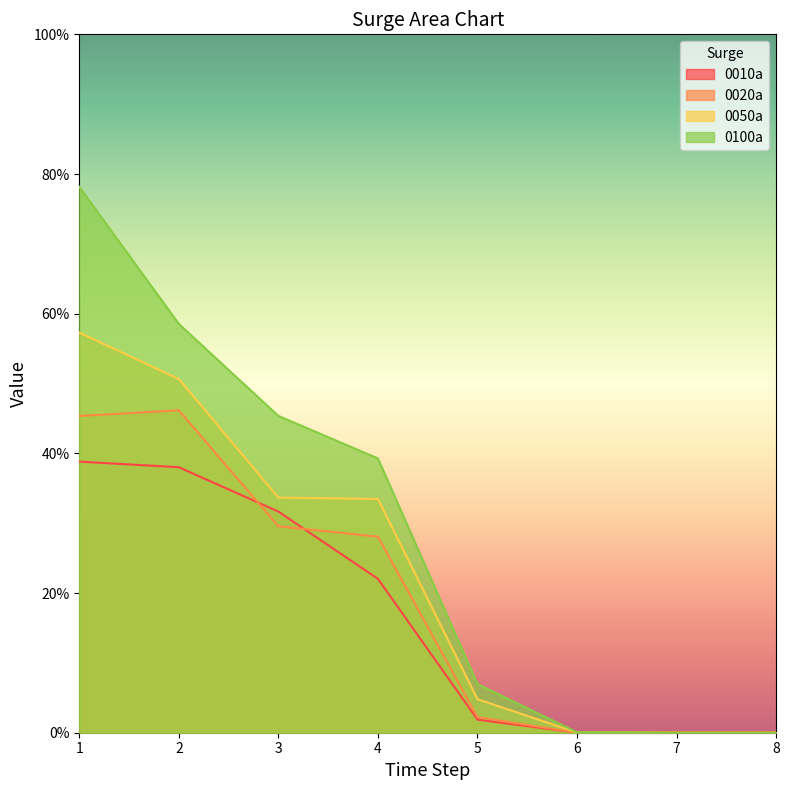

What are all the series names shown in the legend?

0010a, 0020a, 0050a, 0100a